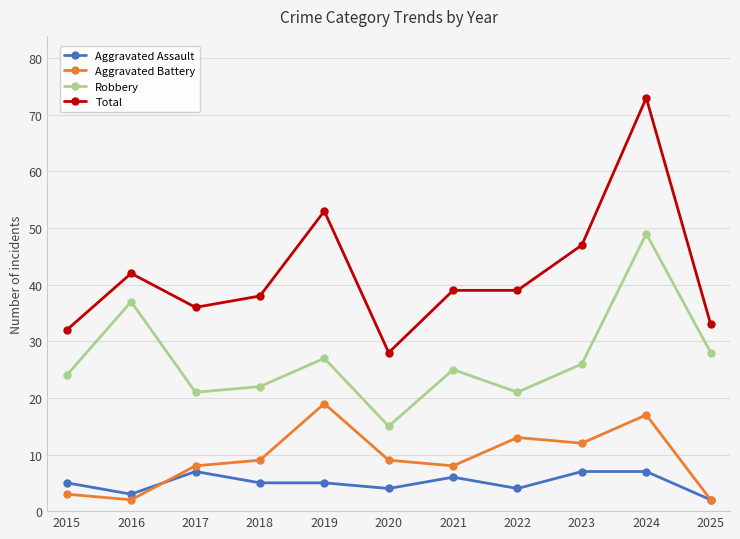

What is the highest value of the Total series?

73